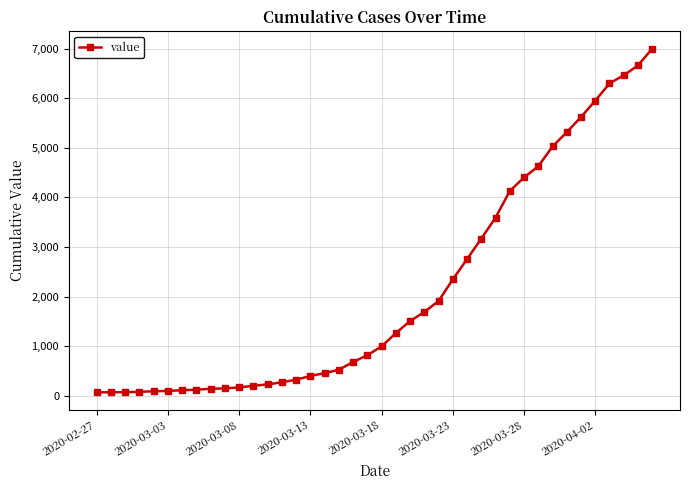

What is the greatest value displayed?

7003